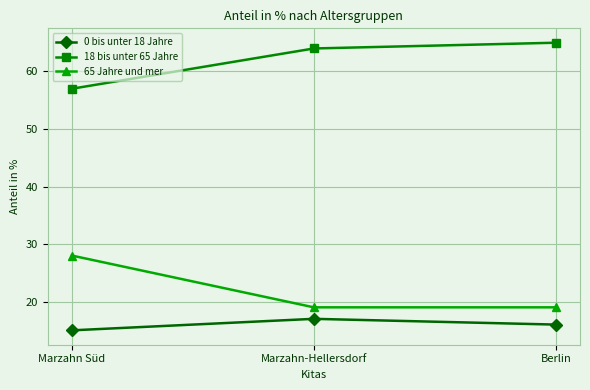

Between Marzahn Süd and Marzahn-Hellersdorf, which series saw the biggest shift?

65 Jahre und mer